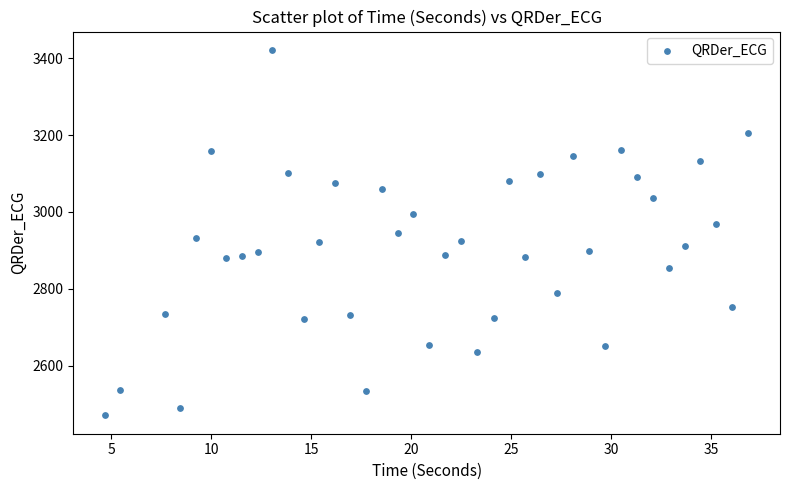

What is the range of X values (max minus min)?

32.2